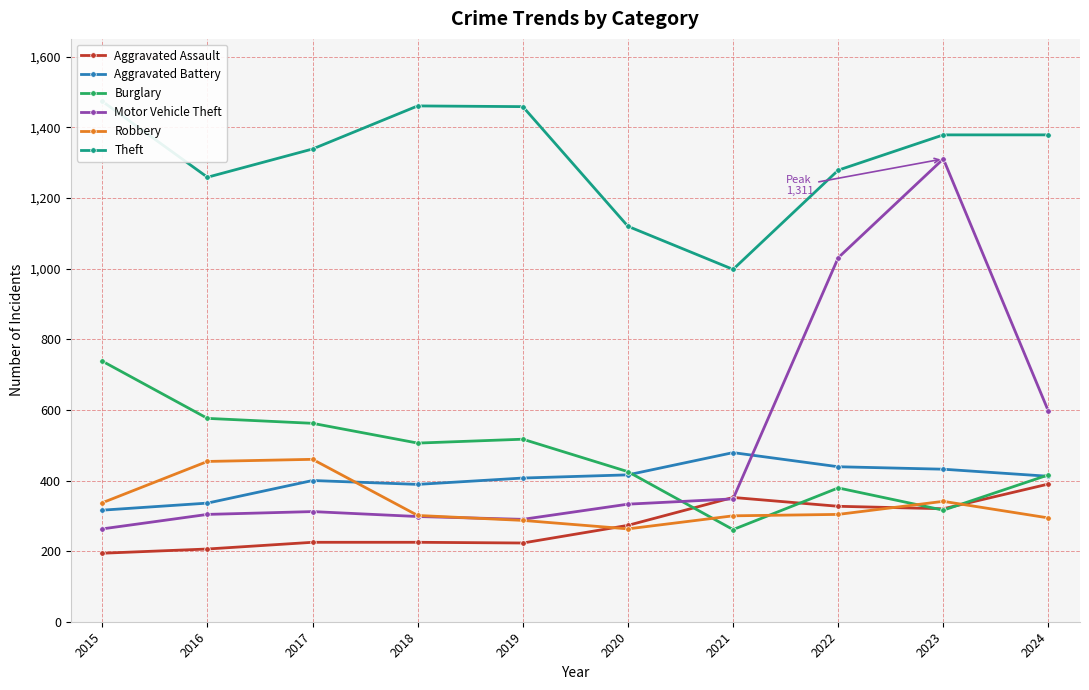

Between which two adjacent categories do Robbery and Motor Vehicle Theft first intersect?

2018 and 2019